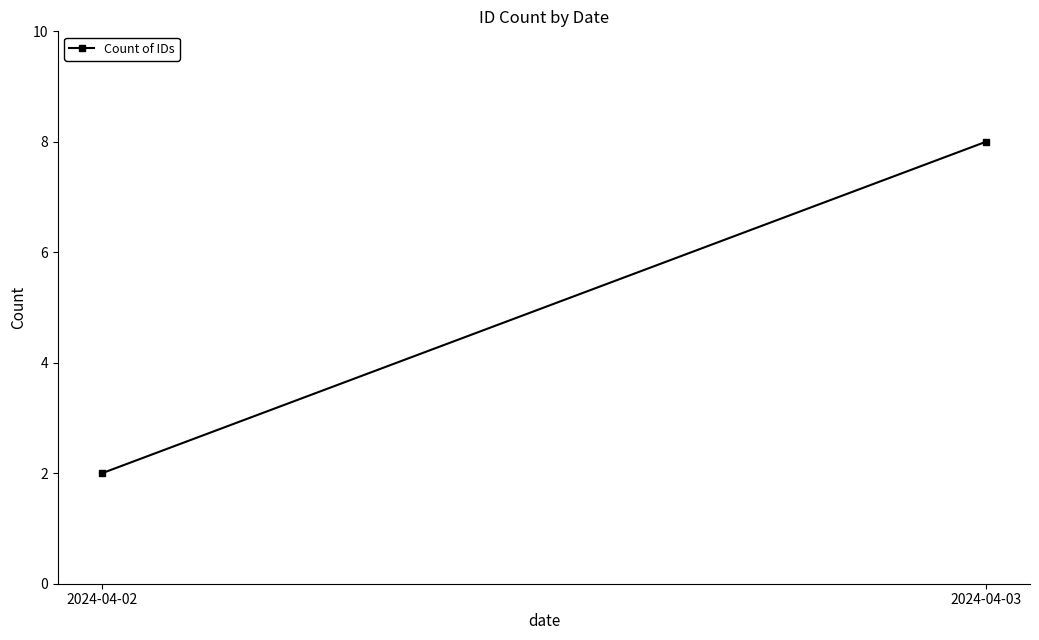

Is this an area chart (filled region under the line)?

No